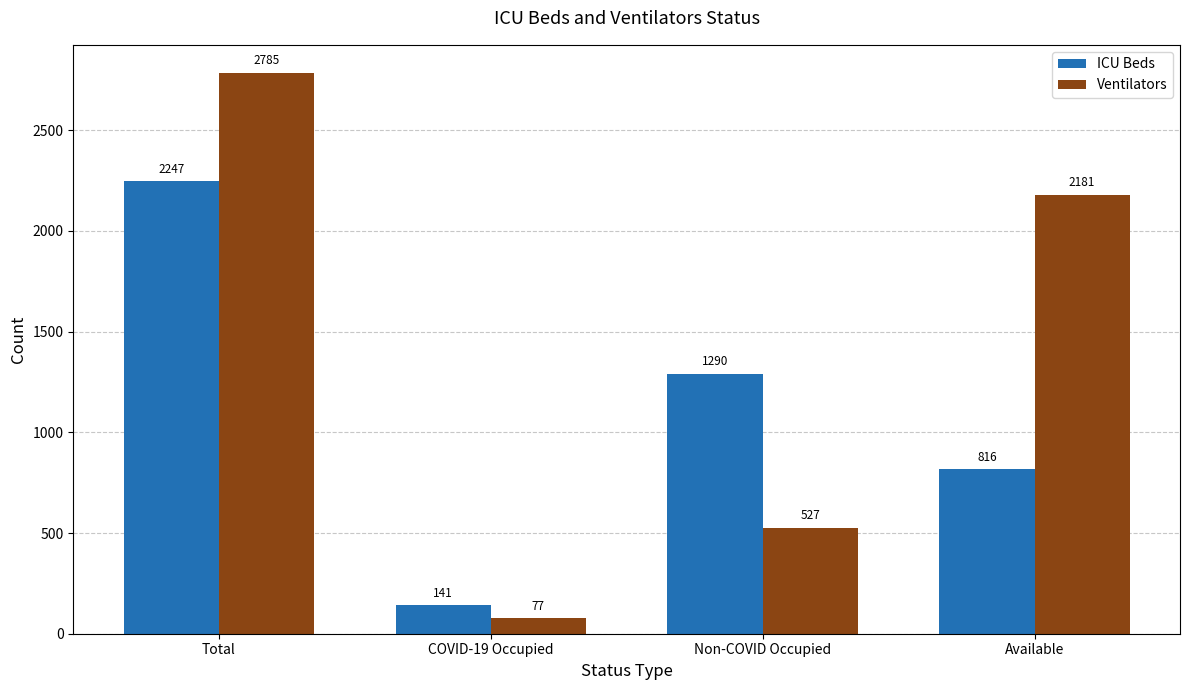

At which label is ICU Beds closest to 1194?

Non-COVID Occupied